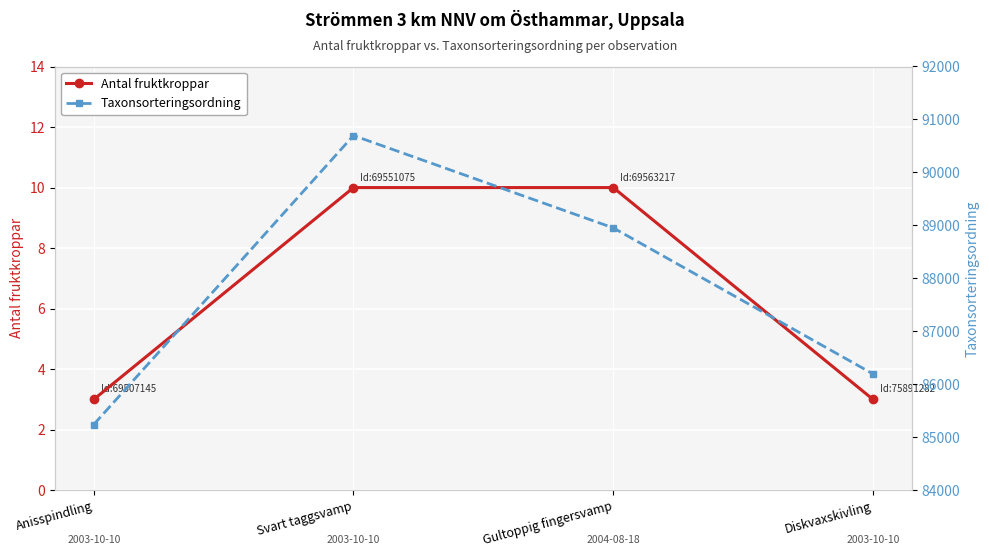

Where is the first local maximum for Taxonsorteringsordning?

Svart taggsvamp